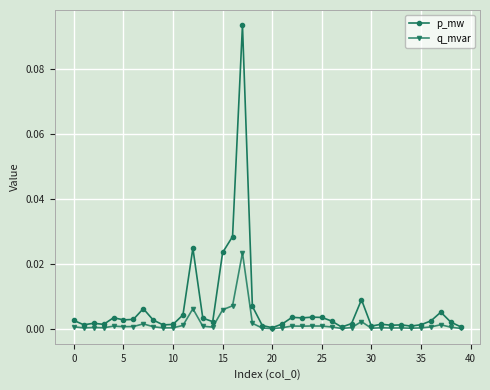

Count the number of data series in this chart.

2